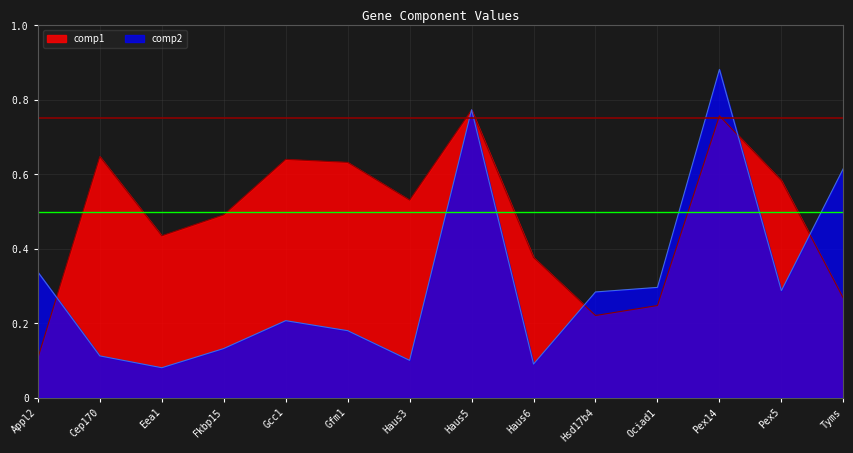

True or false: comp1 has more than 2 points higher than both neighbors.

True